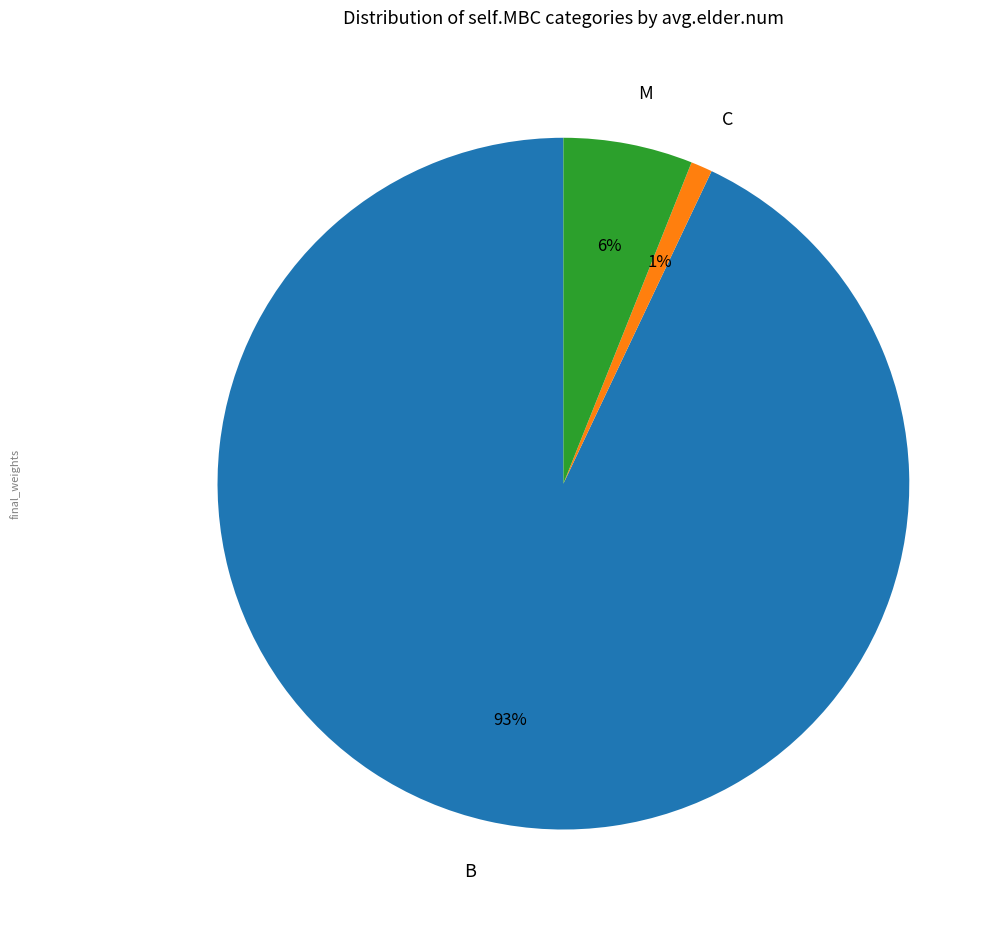

The B slice represents 93% of the pie. True or false?

True